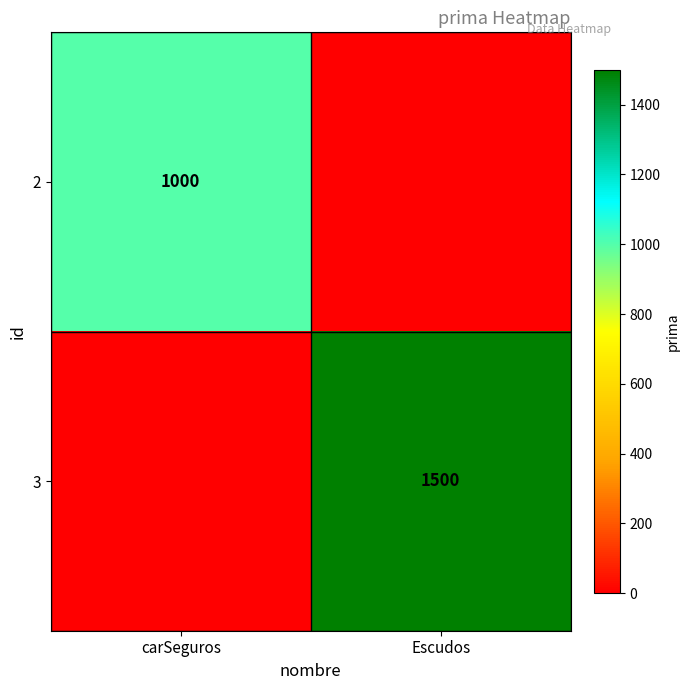

The 2 series shows 1000 at carSeguros. True or false?

True